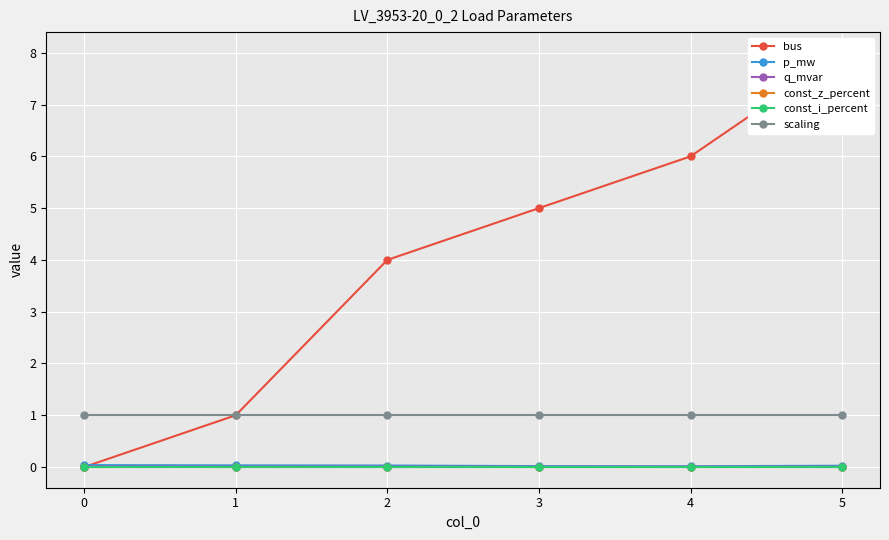

What is the value of the bus point at the 6th from the left?

8.0